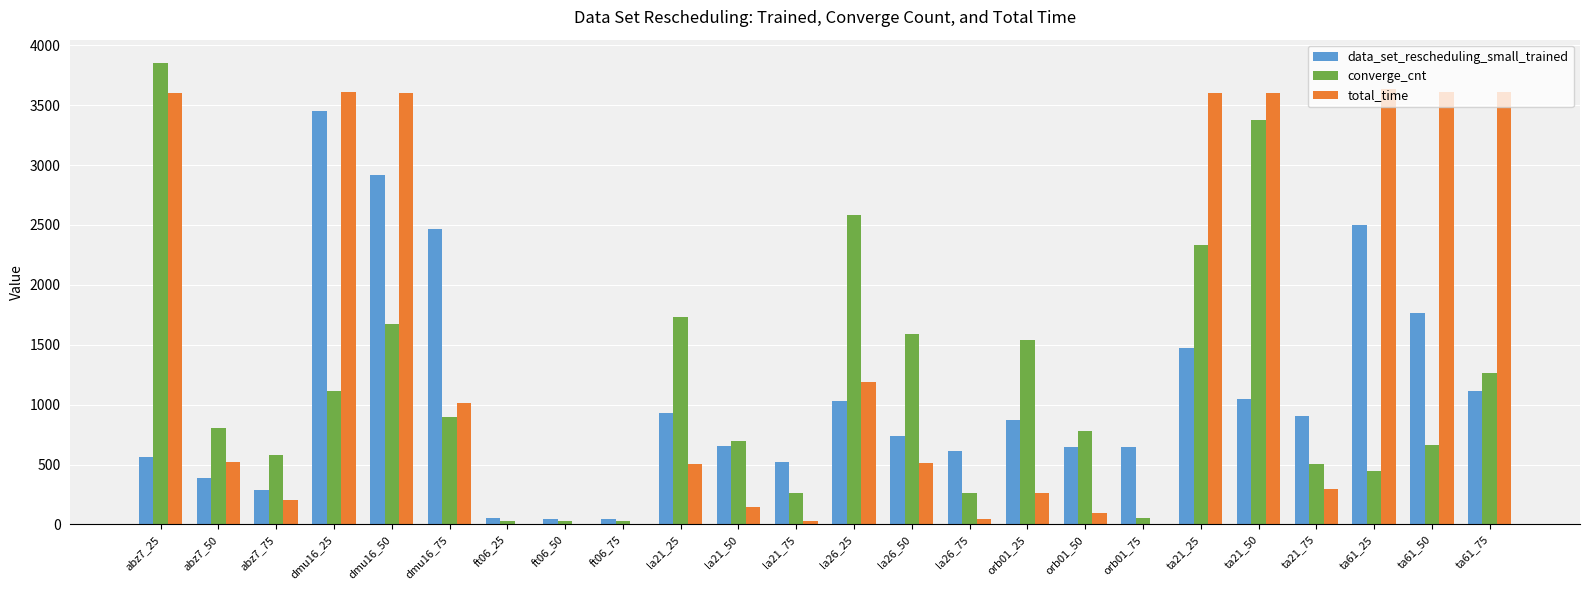

Which series changed the most between dmu16_50 and ta21_75?

total_time